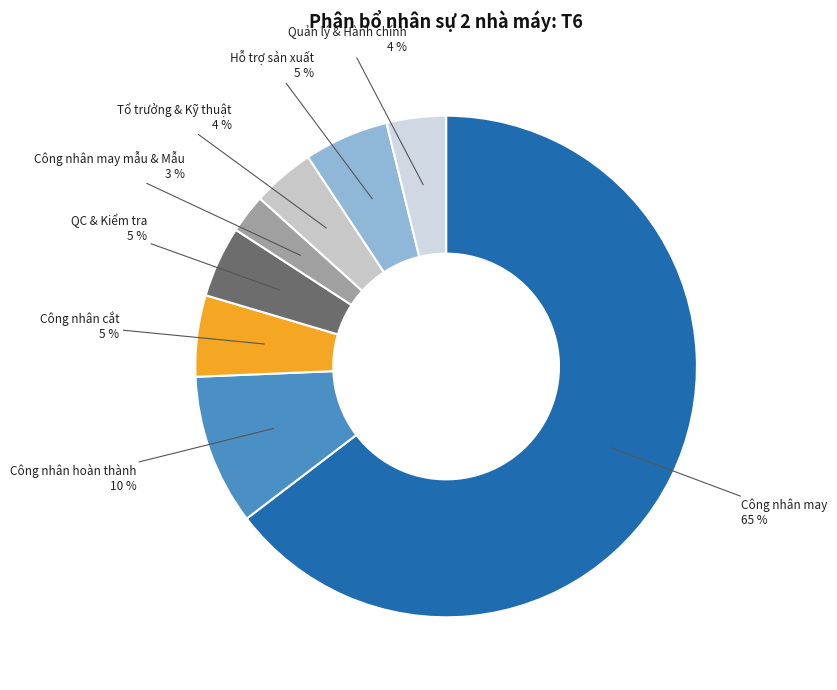

Is there any slice that represents more than half of the pie?

Yes